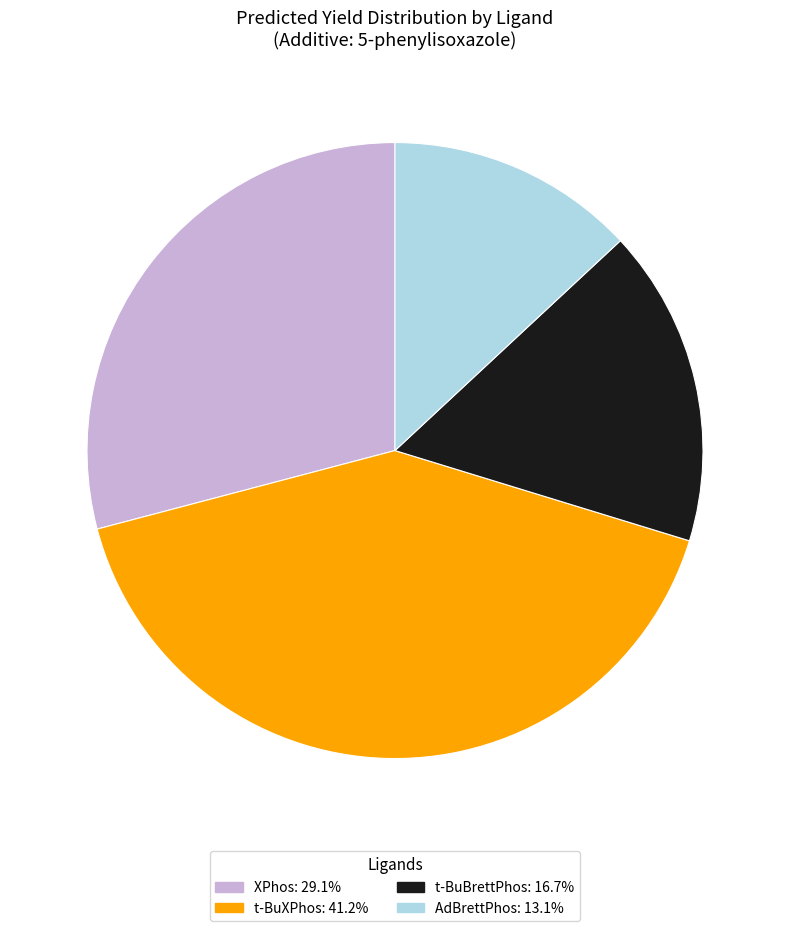

Does any single category account for the majority?

No